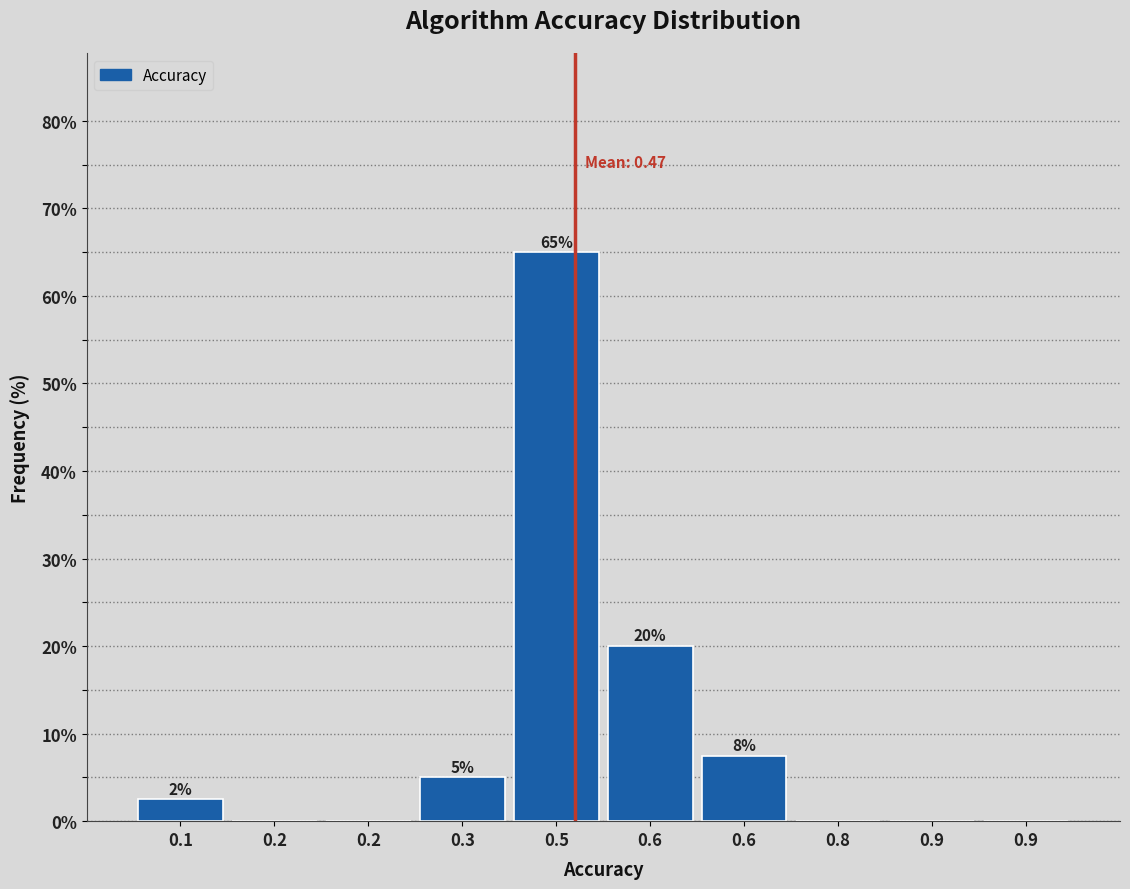

How many values are above zero?

5